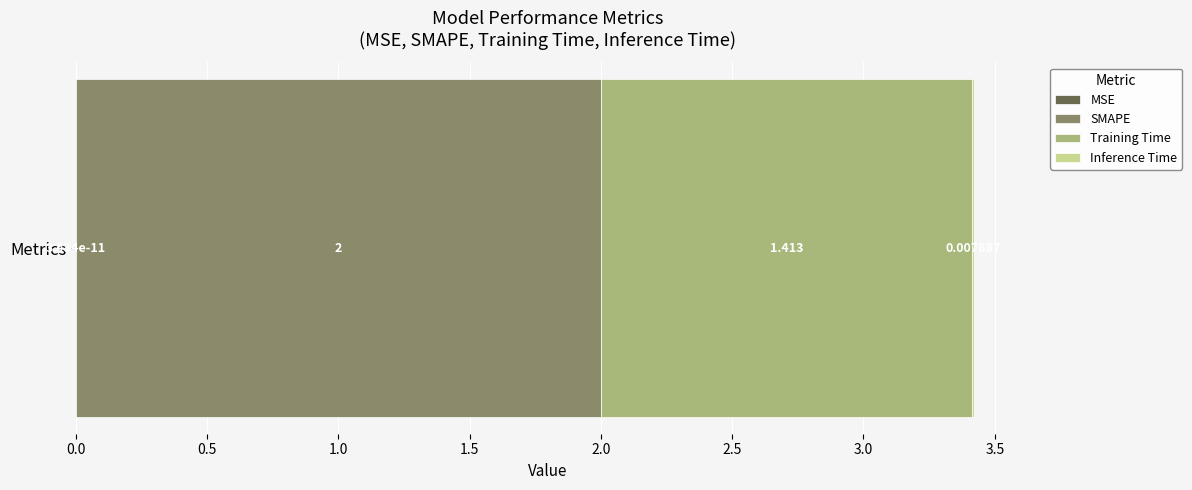

What position from the right is Training Time?

2